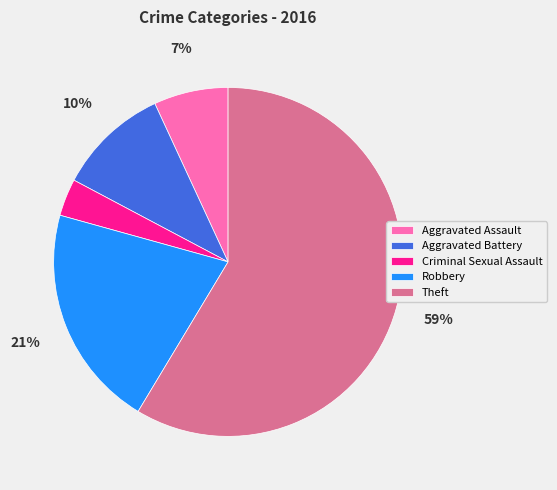

Is there a majority slice in this chart?

Yes